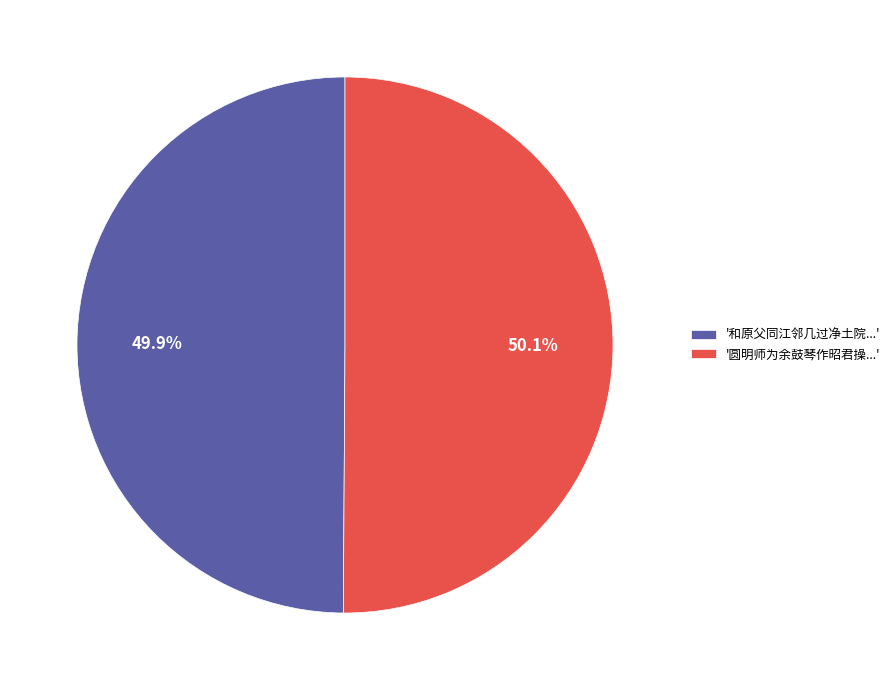

What is the ratio of the value at '圆明师为余鼓琴作昭君操...' to the value at '和原父同江邻几过净土院...'?

1.0